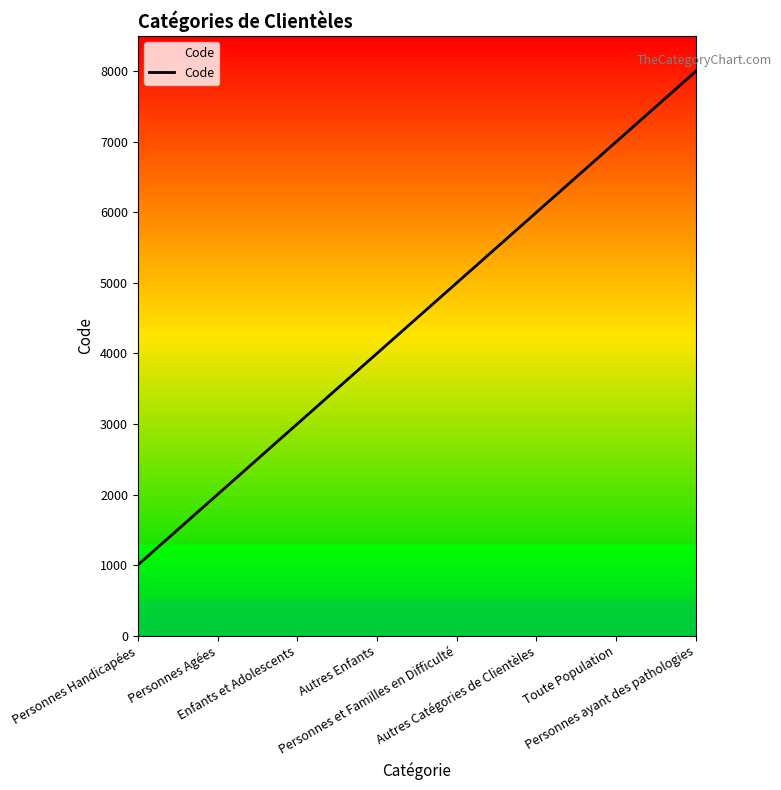

How many values are between 3000 and 7000?

5